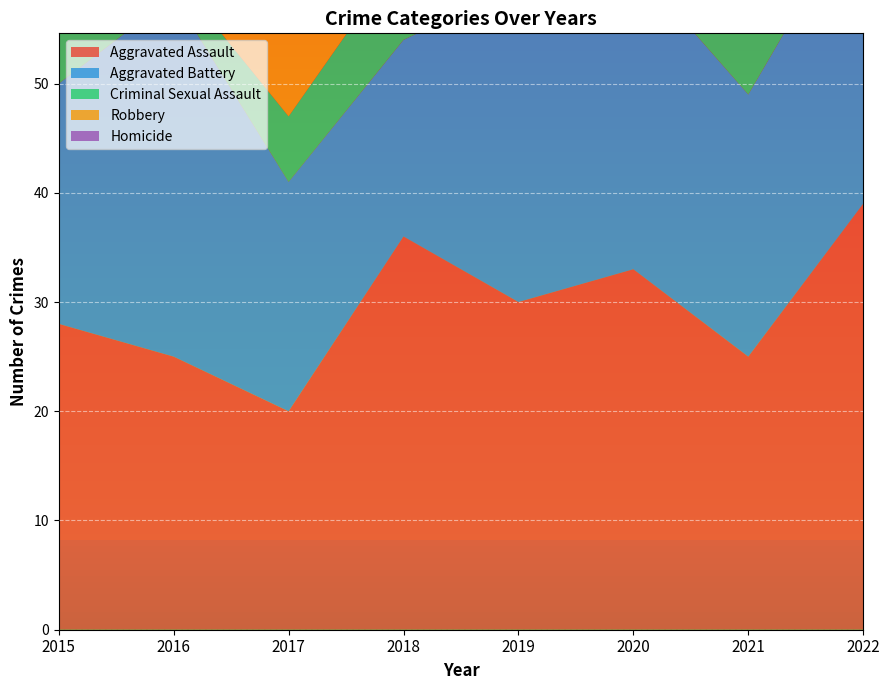

Reading right to left, list all the values displayed in this chart.

Aggravated Assault: 2022=39	2021=25	2020=33	2019=30	2018=36	2017=20	2016=25	2015=28
Aggravated Battery: 2022=28	2021=24	2020=28	2019=29	2018=18	2017=21	2016=33	2015=22
Criminal Sexual Assault: 2022=5	2021=8	2020=4	2019=8	2018=8	2017=6	2016=2	2015=7
Robbery: 2022=35	2021=37	2020=23	2019=12	2018=24	2017=40	2016=42	2015=23
Homicide: 2022=1	2021=2	2020=2	2019=0	2018=0	2017=0	2016=2	2015=3